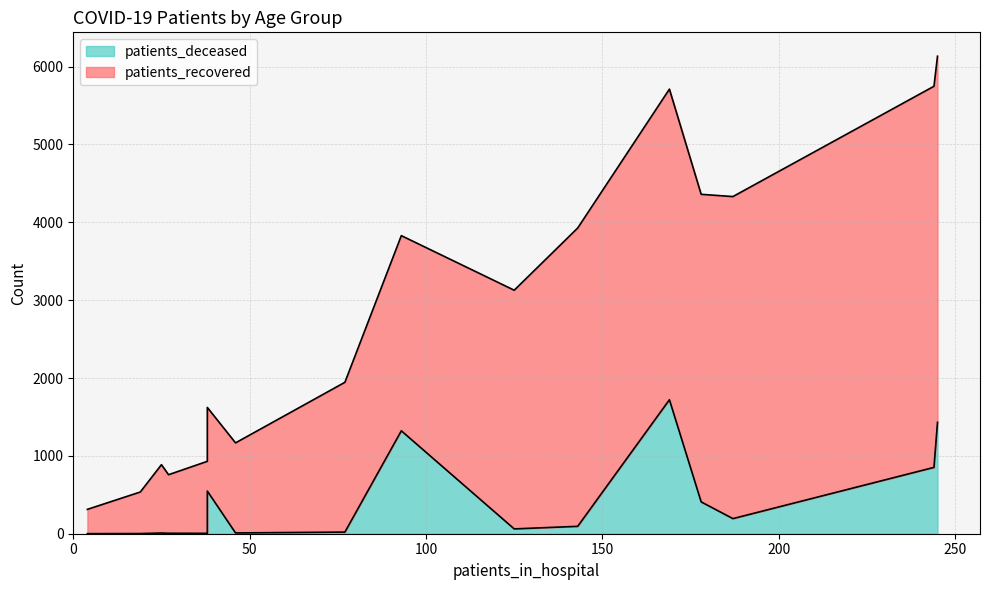

Which series has the largest total across all categories?

patients_recovered